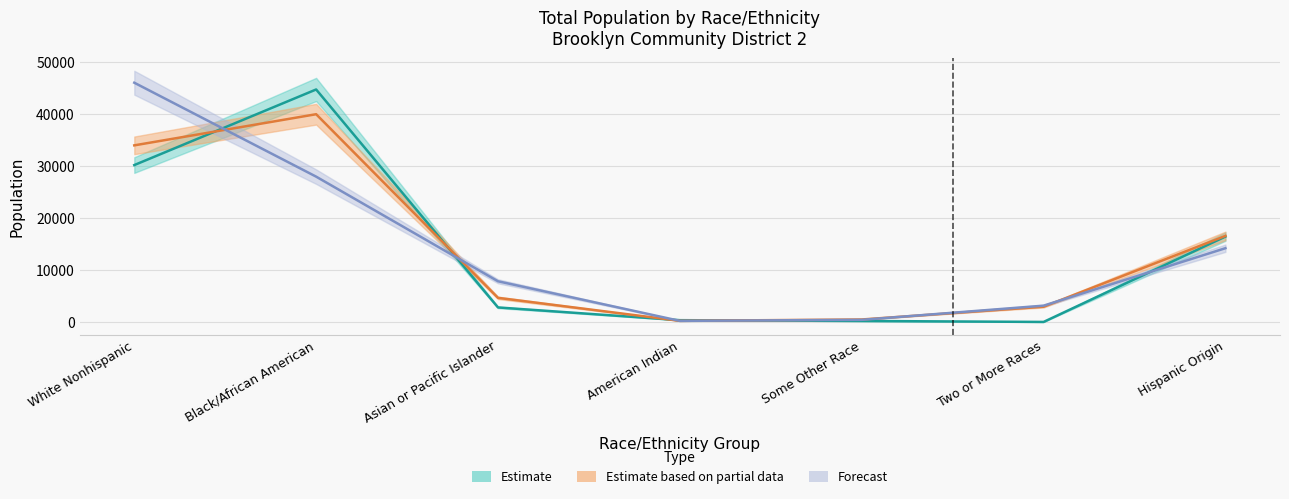

Is the value of Estimate at American Indian greater than the value of Forecast at White Nonhispanic?

No